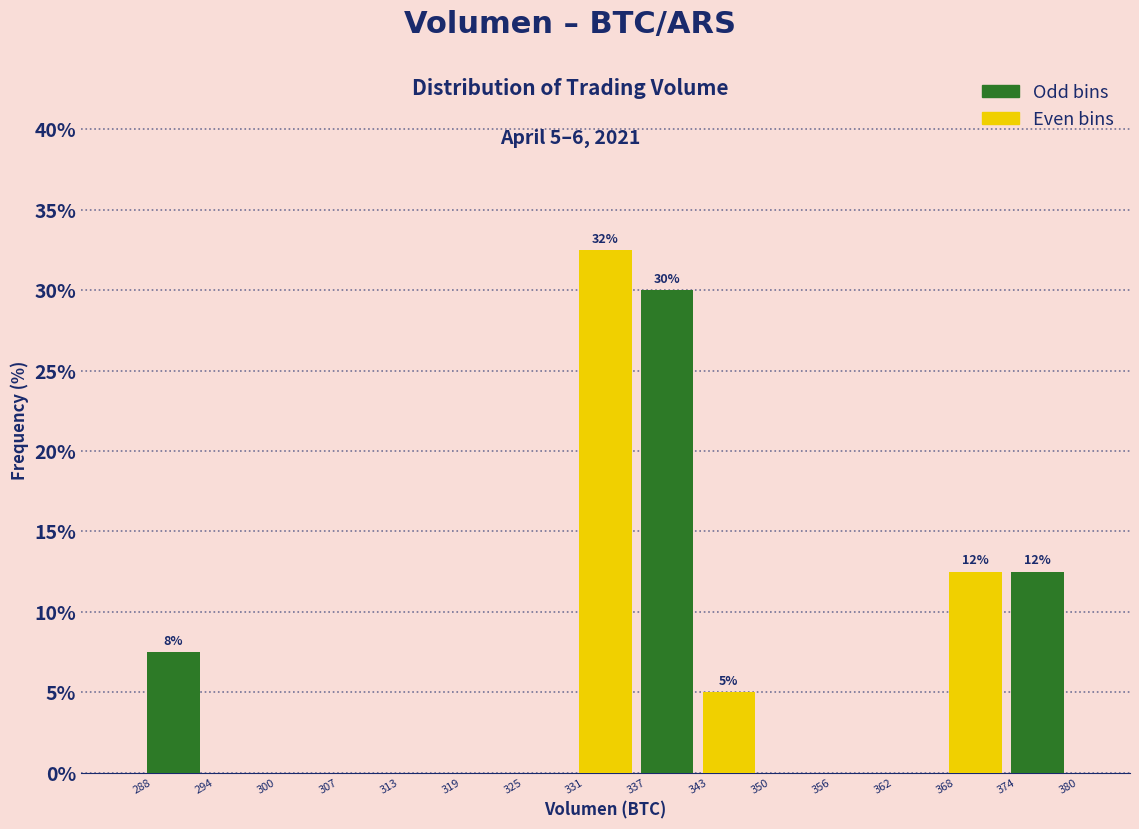

Which range on the x-axis has the tallest bar?

331 to 337